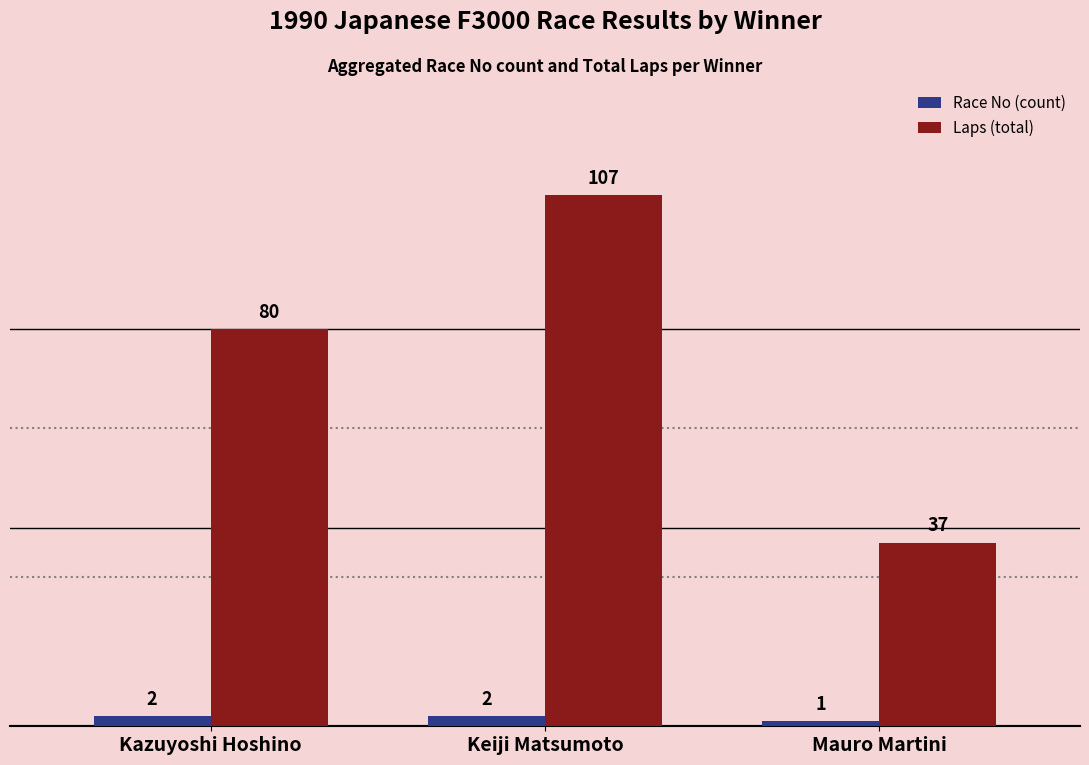

Reading left to right, transcribe all the data shown in this chart.

Race No (count): Kazuyoshi Hoshino=2	Keiji Matsumoto=2	Mauro Martini=1
Laps (total): Kazuyoshi Hoshino=80	Keiji Matsumoto=107	Mauro Martini=37